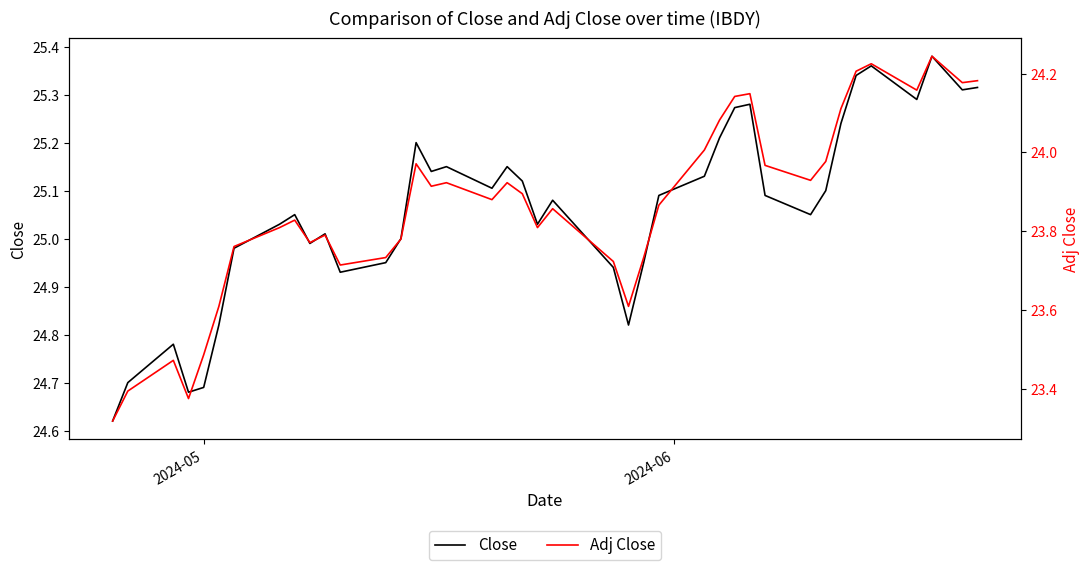

What is the lowest value of the Adj Close series?

23.3